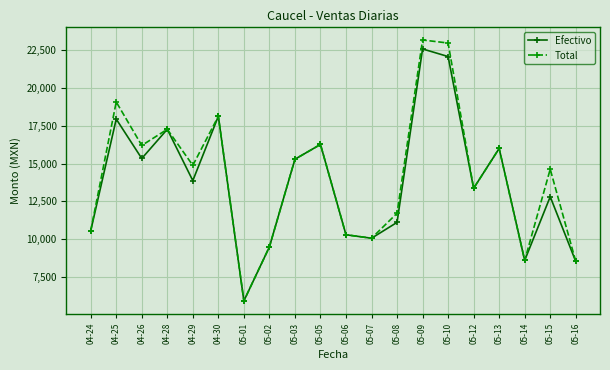

Is it true that Total equals 14352.2 at 05-16?

False